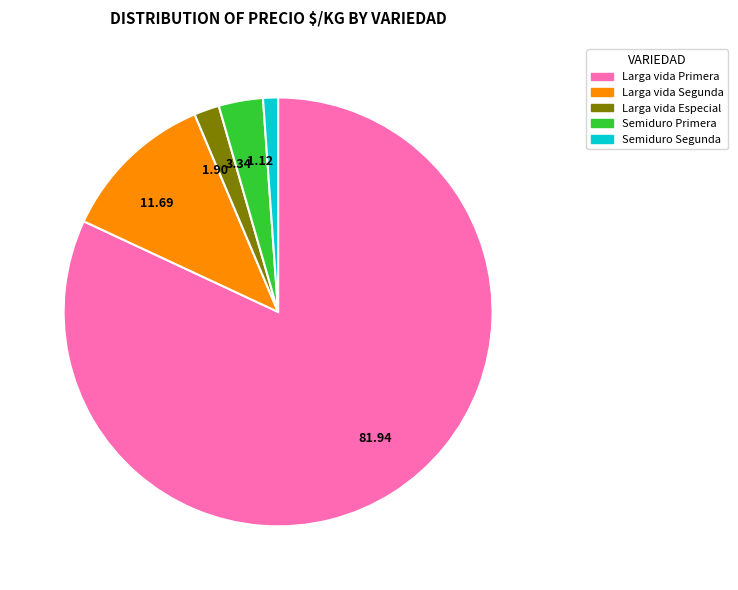

Is there any slice that represents more than half of the pie?

Yes